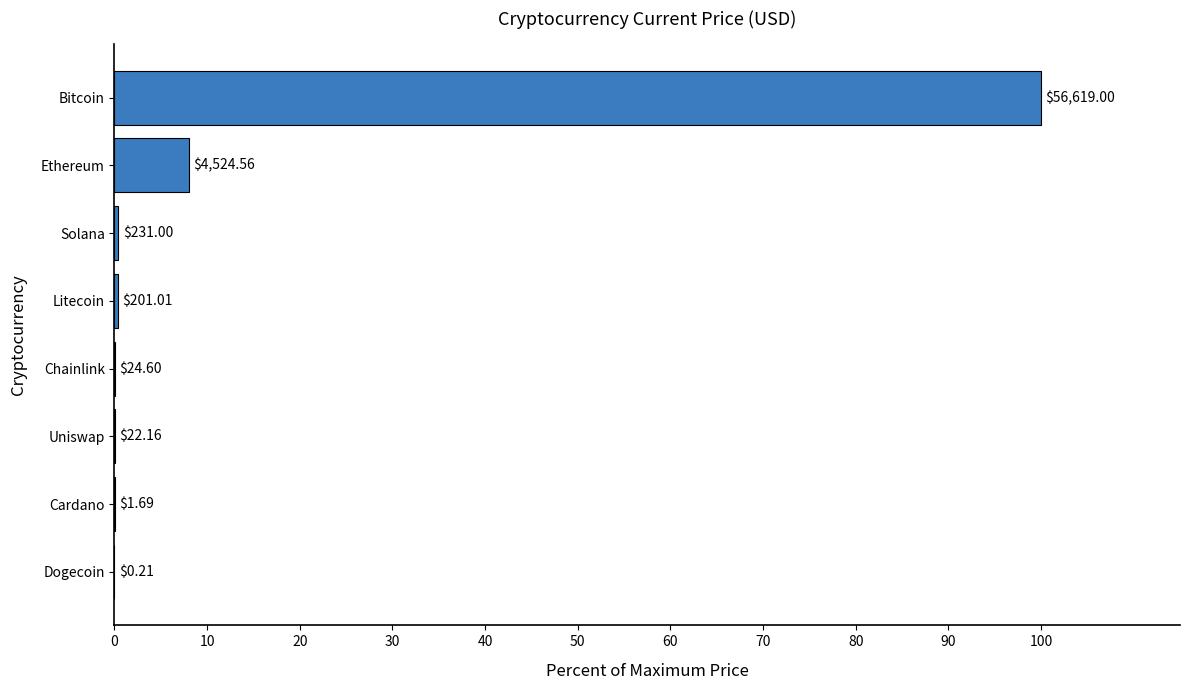

Does the chart contain stacked bars?

No